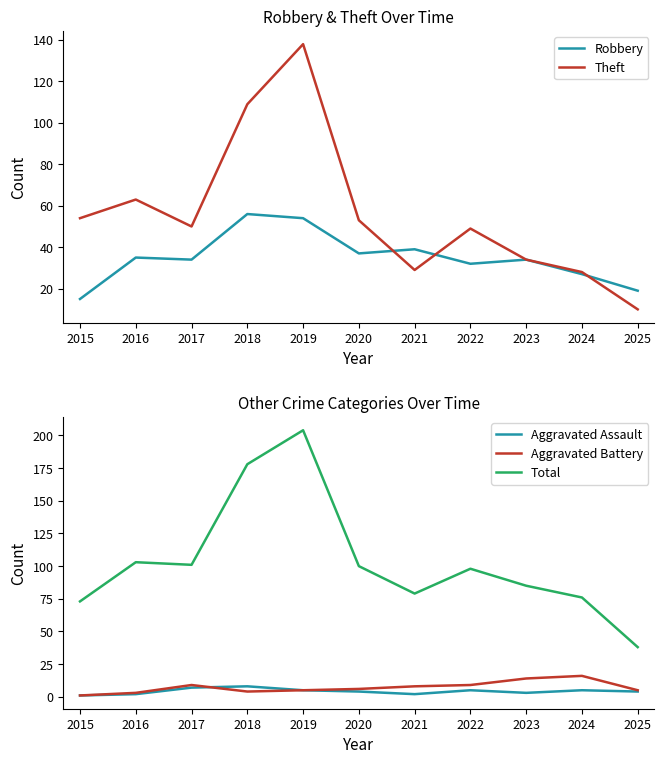

Where is Robbery nearest to the value 35?

2016